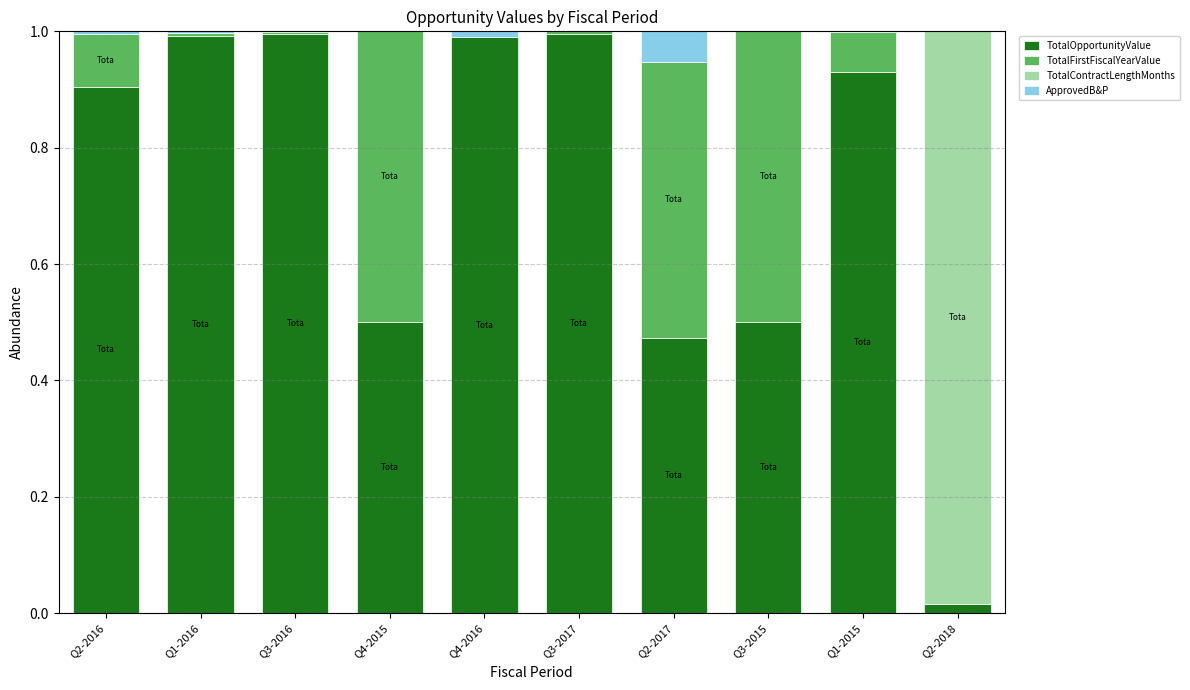

Is it true that TotalOpportunityValue equals 0.5 at Q3-2015?

True